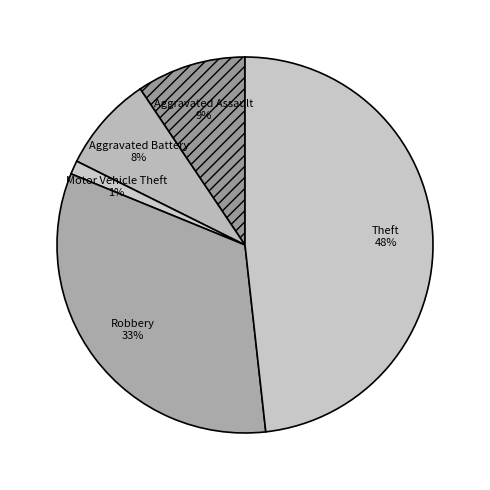

Which category has the biggest portion of the pie?

Theft